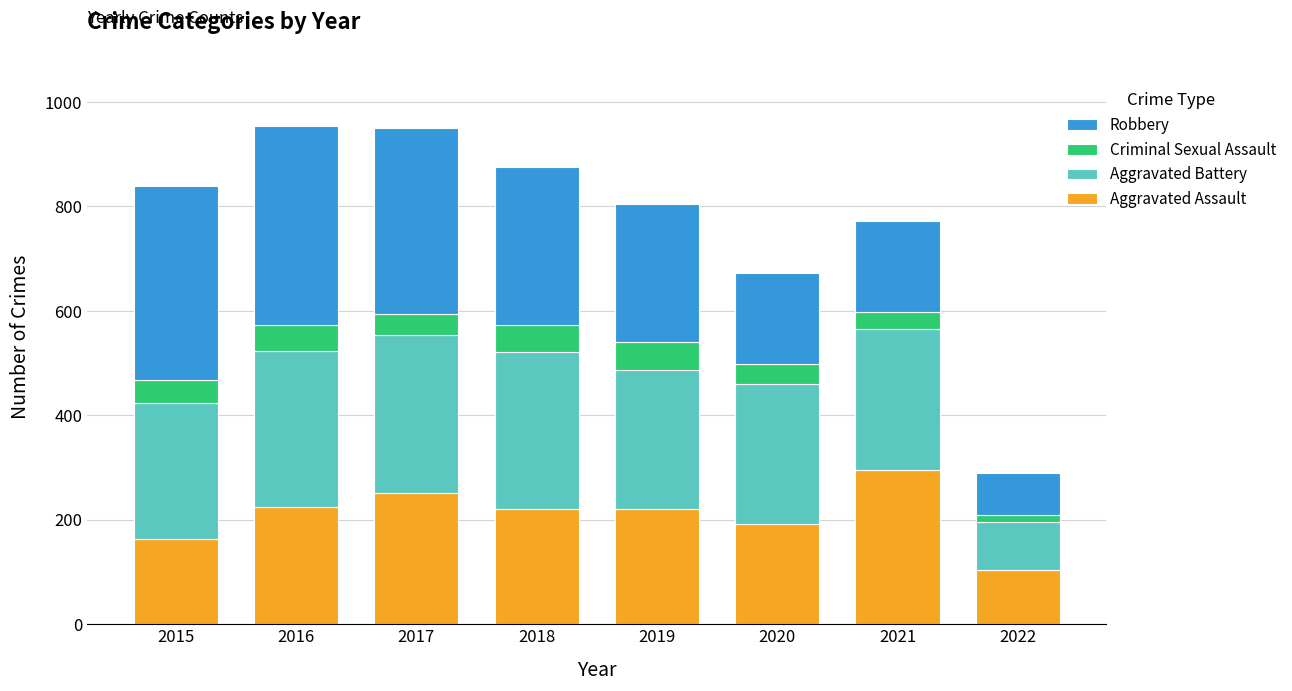

What is the difference between the maximum and minimum values in the Aggravated Assault series?

191